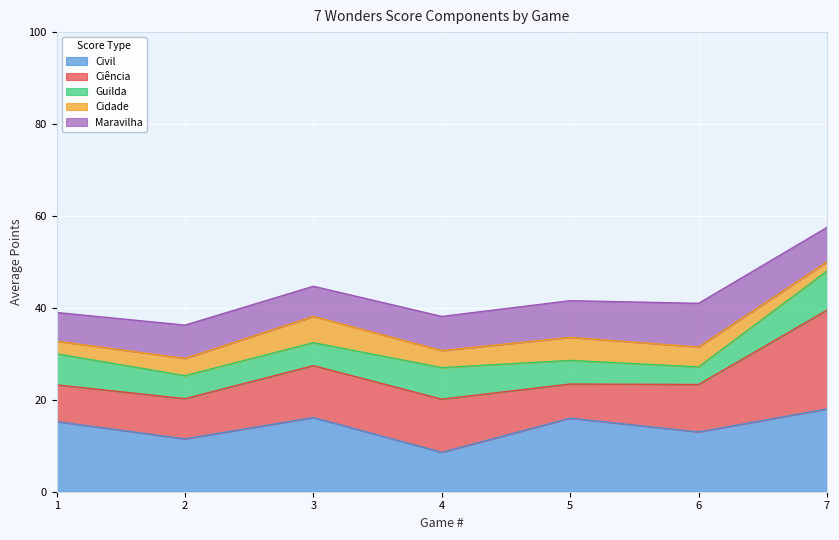

At which category is the sum across all series the highest?

7